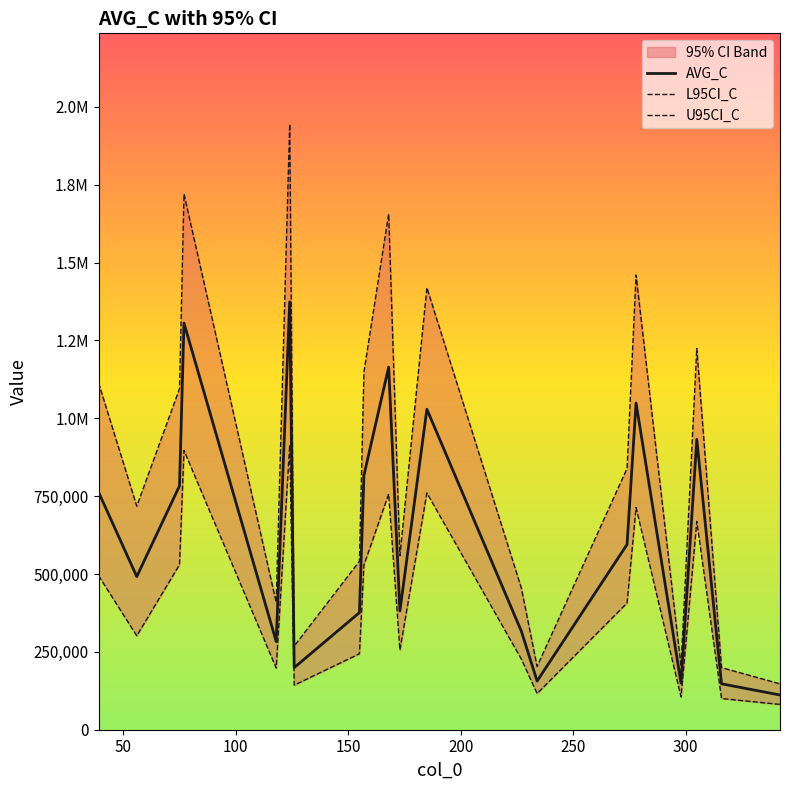

How many values in the AVG_C series exceed 595020?

10